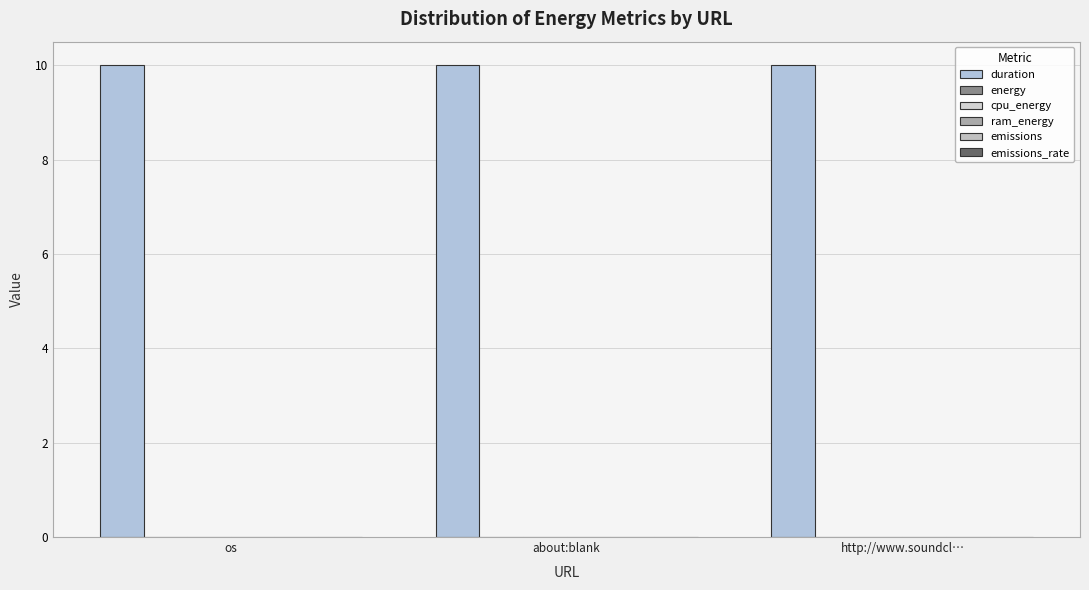

What is the total value across all series at http://www.soundcl…?

10.0